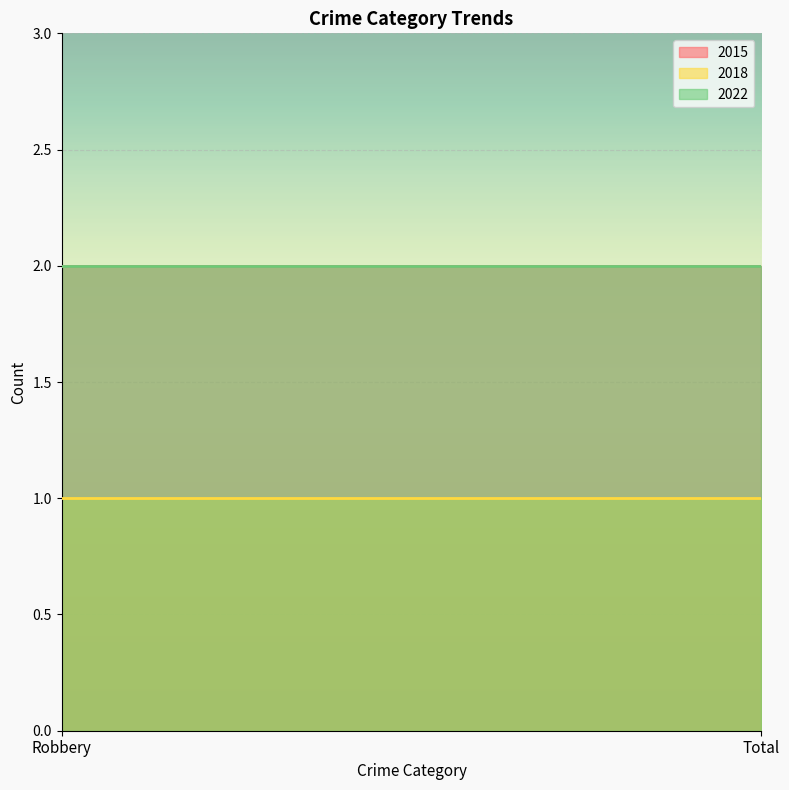

The value of 2022 at Robbery is 1. True or false?

False